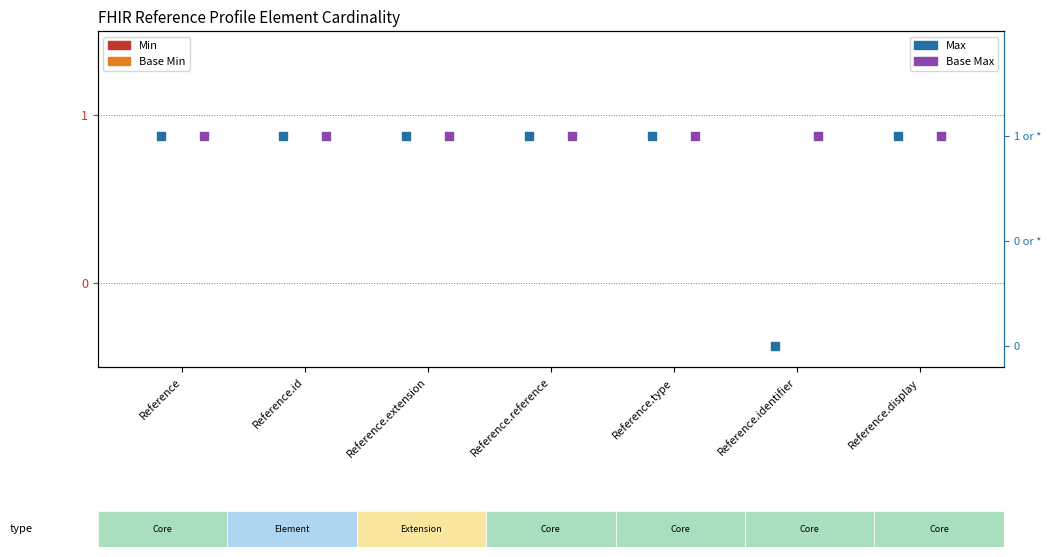

Is the value of Max at Reference greater than the value of Base Min at Reference.id?

Yes